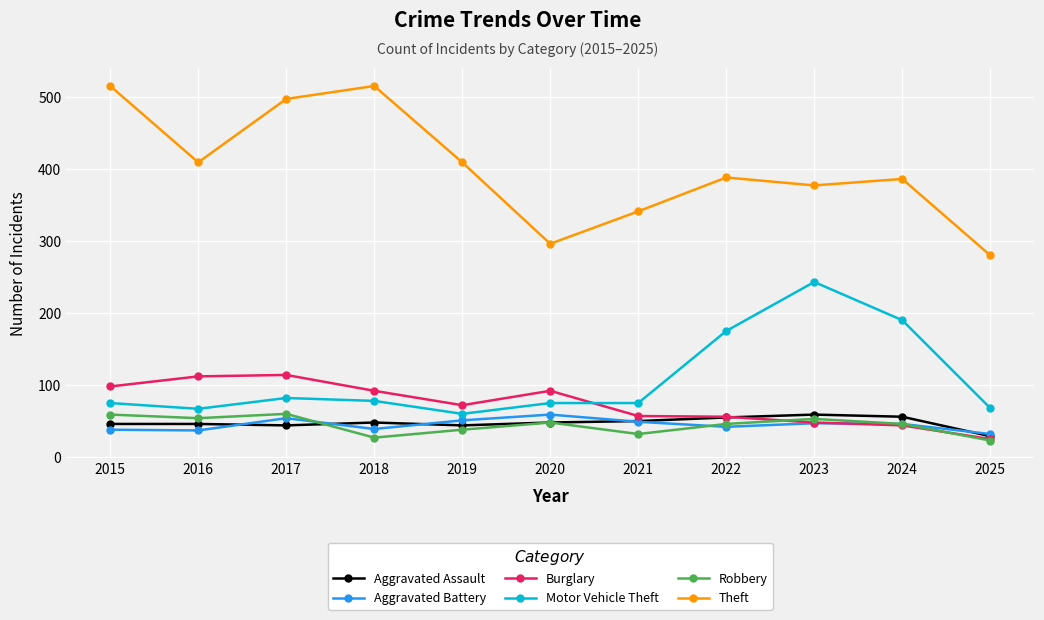

Where is the first local maximum for Aggravated Battery?

2017